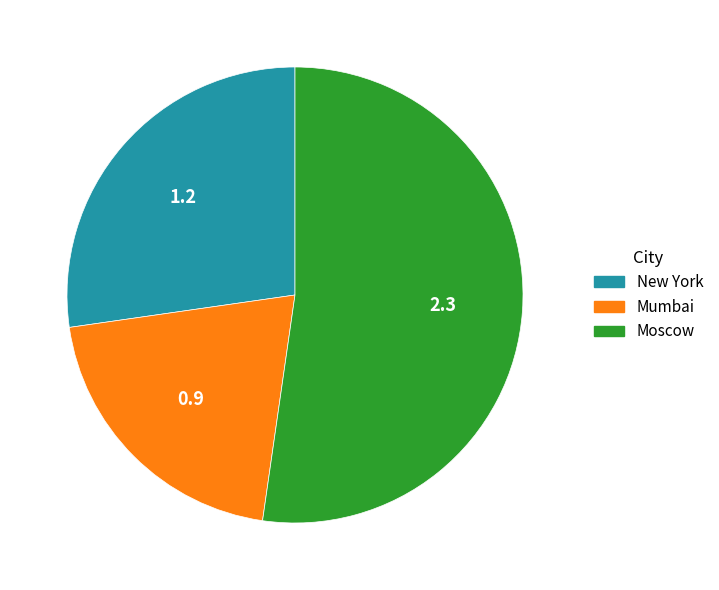

What is the ratio of the value at Mumbai to the value at New York?

0.8